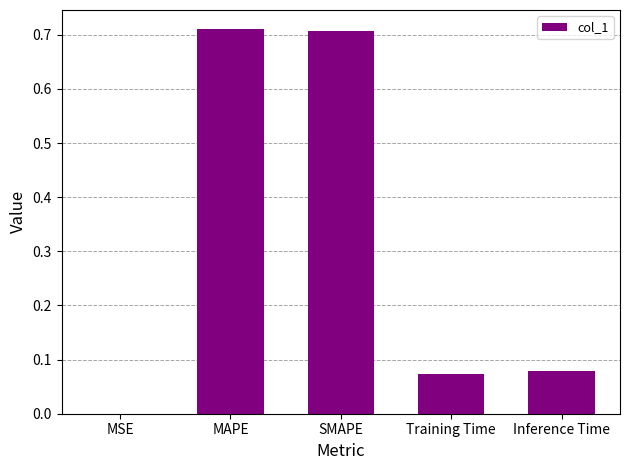

Between MSE and MAPE, which is larger?

MAPE